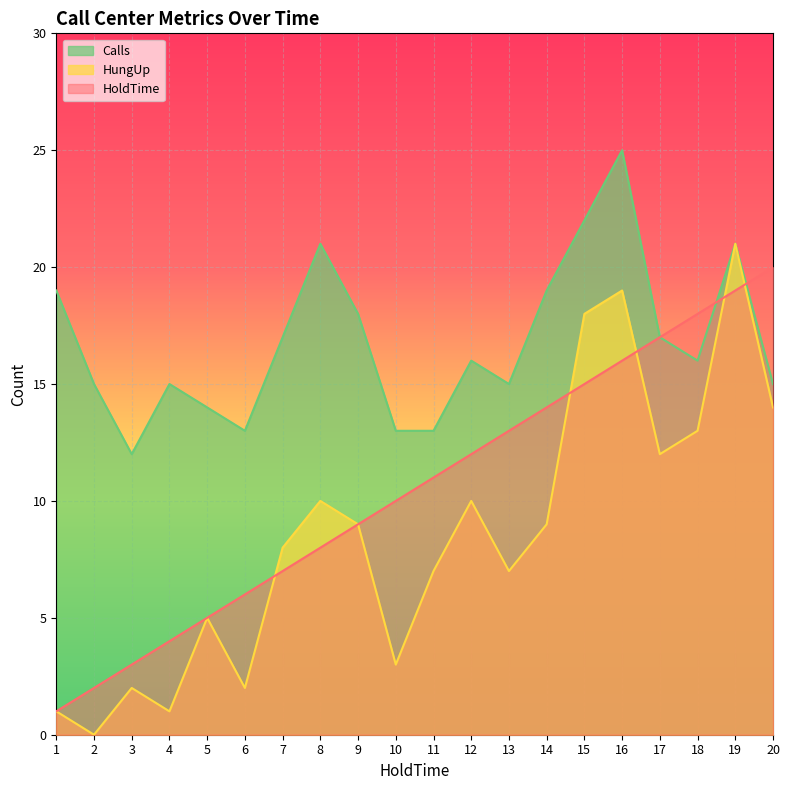

Where is the first local maximum for HungUp?

3